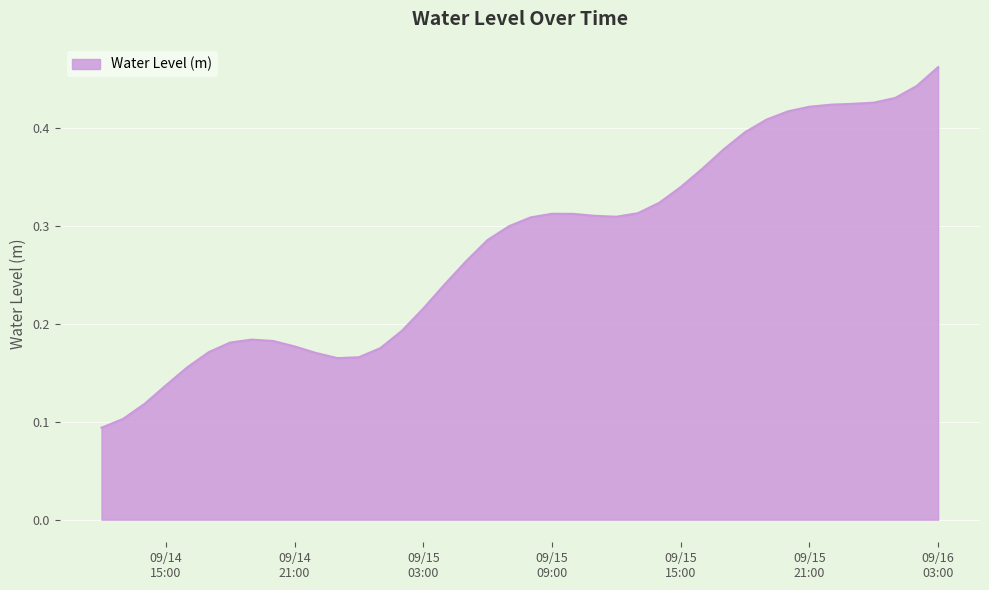

How many interior local peaks (higher than both neighbors) does the data have?

2